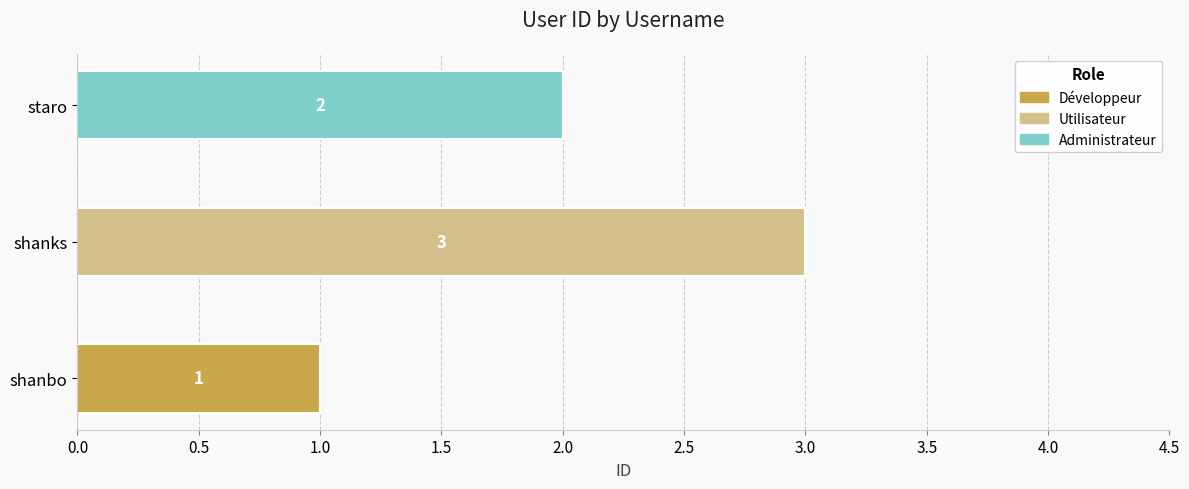

Reading left to right, extract all data points from this chart.

1	3	2